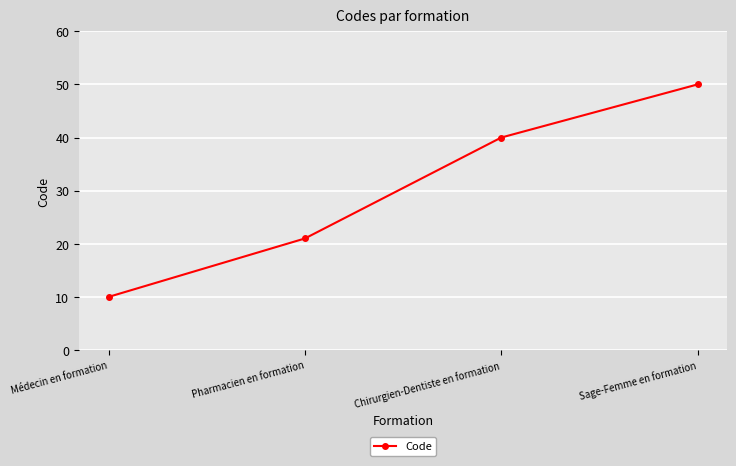

Reading left to right, list all the values displayed in this chart.

Médecin en formation=10	Pharmacien en formation=21	Chirurgien-Dentiste en formation=40	Sage-Femme en formation=50